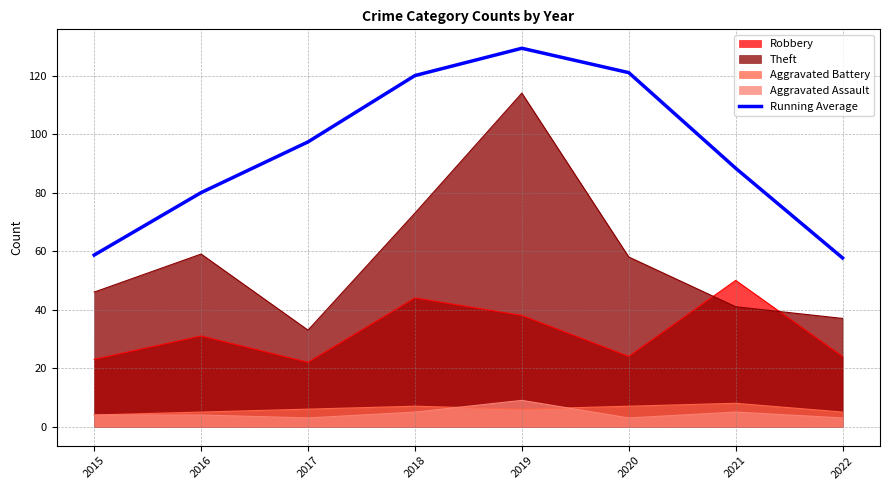

Which has a higher value, 2022 or 2018?

2018